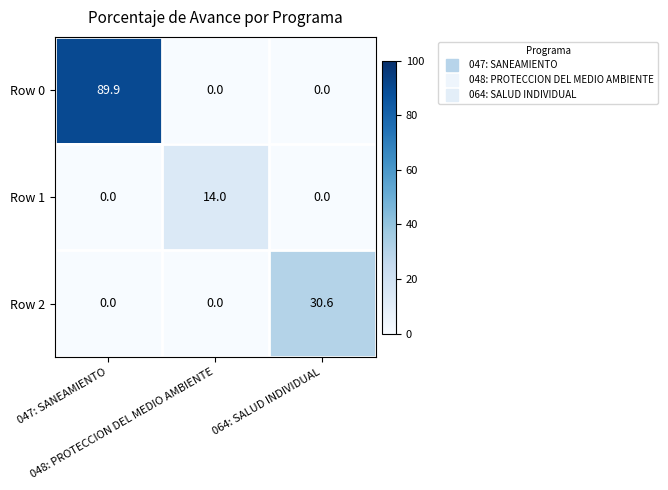

At which category is the sum across all series the highest?

047: SANEAMIENTO